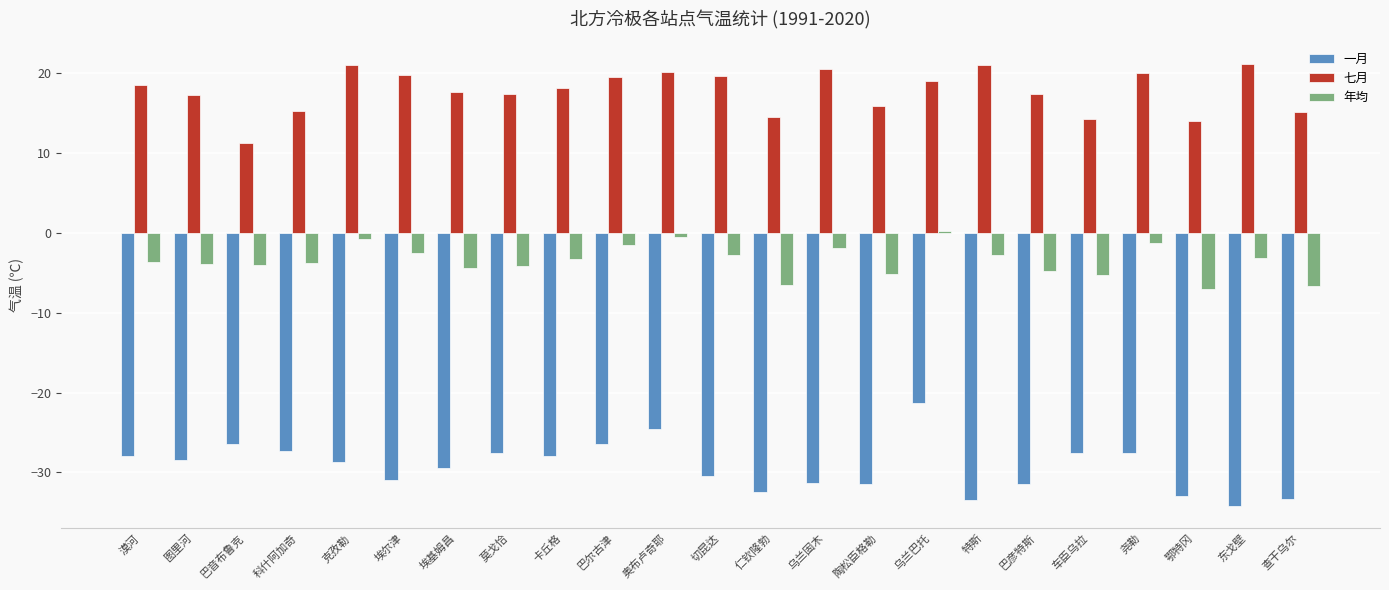

What is the difference between the highest and lowest values at 奥布卢奇耶?

44.8